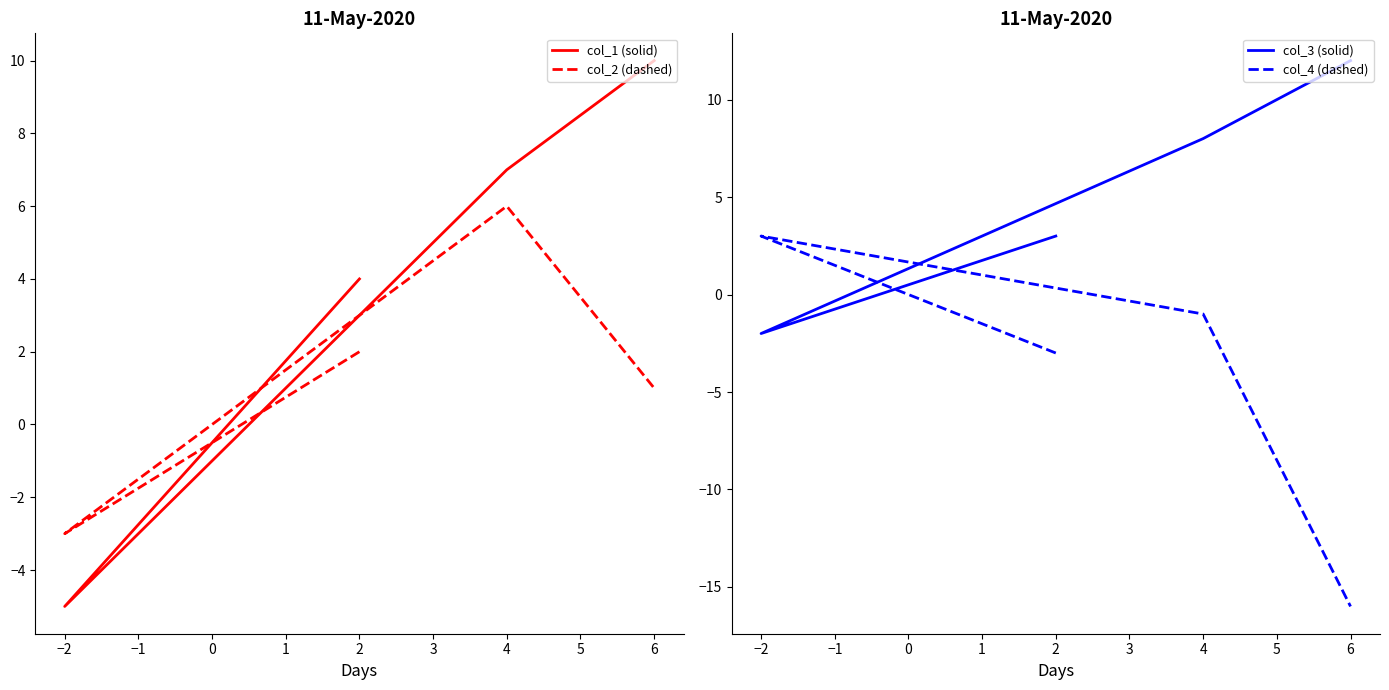

The value of col_4 (dashed) at −2 is 5. True or false?

False